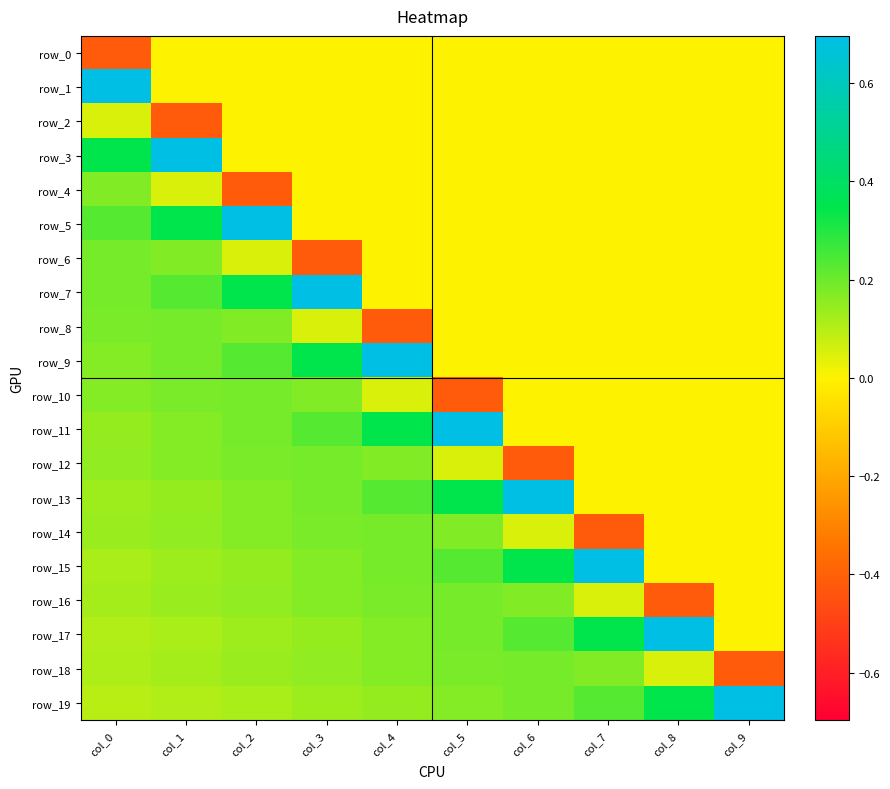

Which series changed the most between col_4 and col_5?

row_9